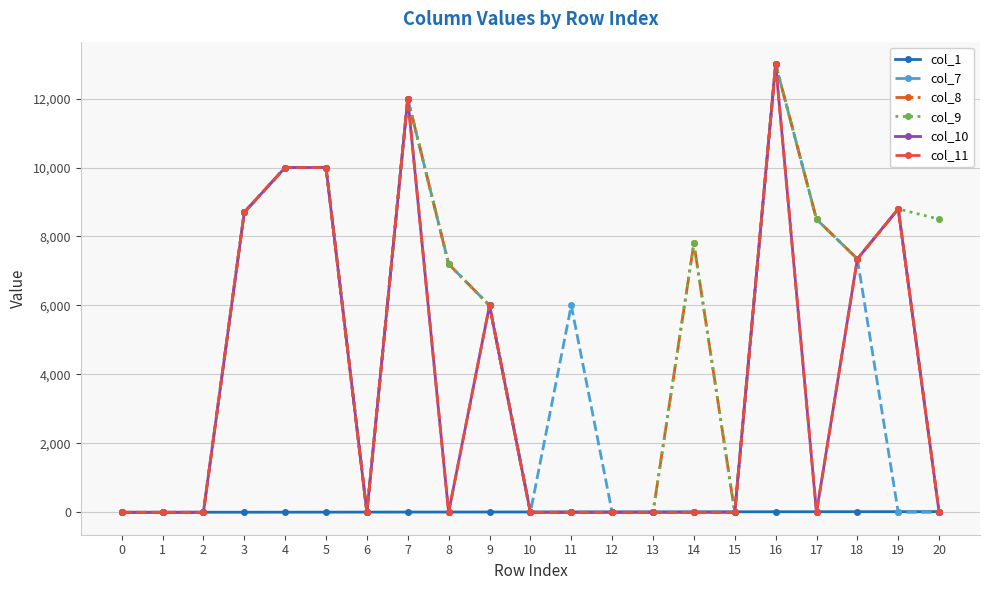

What is the highest value of the col_11 series?

13000